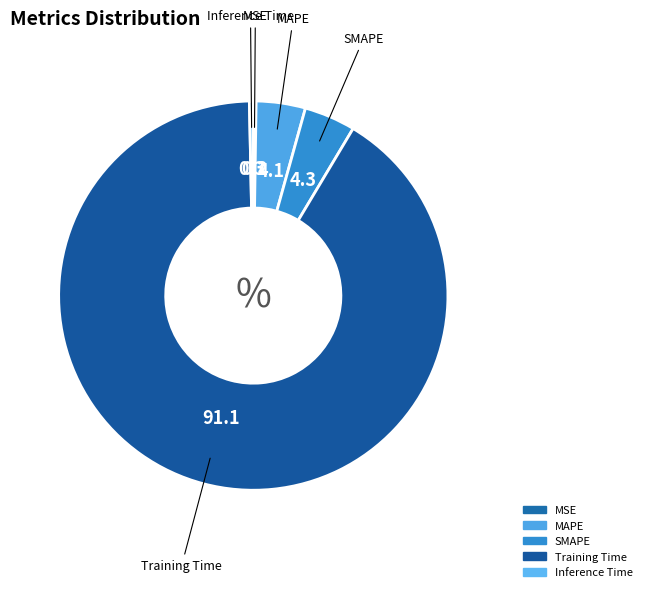

Combined, do Inference Time and MAPE account for over 50%?

No